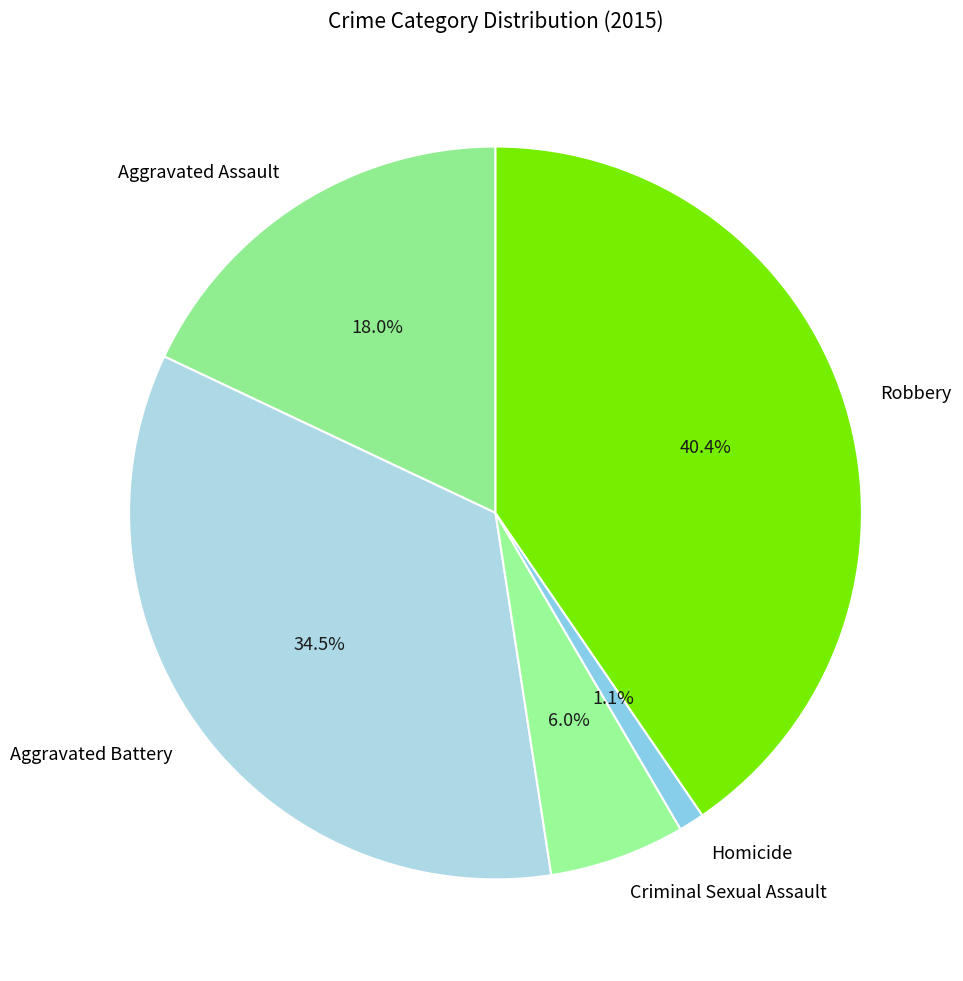

Is it true that Criminal Sexual Assault is 14% of the pie?

False